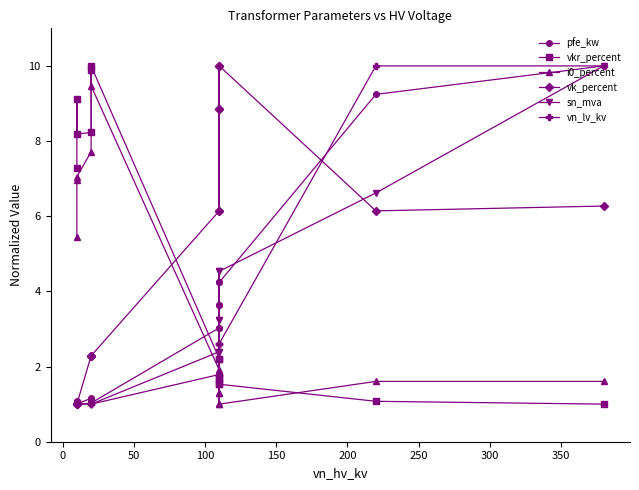

What is the difference between the highest and lowest values at 200?

9.0